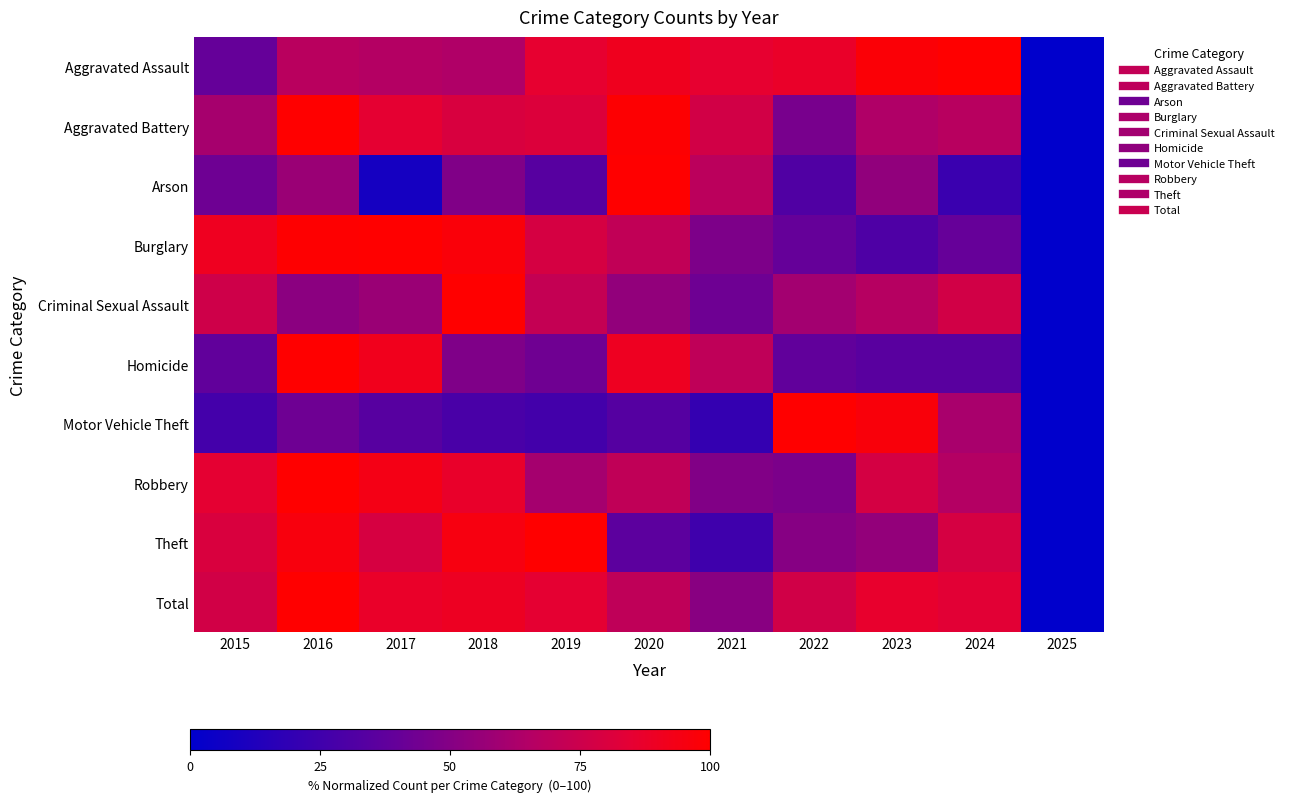

Rank the series at 2023 from lowest to highest value.

Burglary, Homicide, Arson, Theft, Aggravated Battery, Criminal Sexual Assault, Robbery, Total, Motor Vehicle Theft, Aggravated Assault